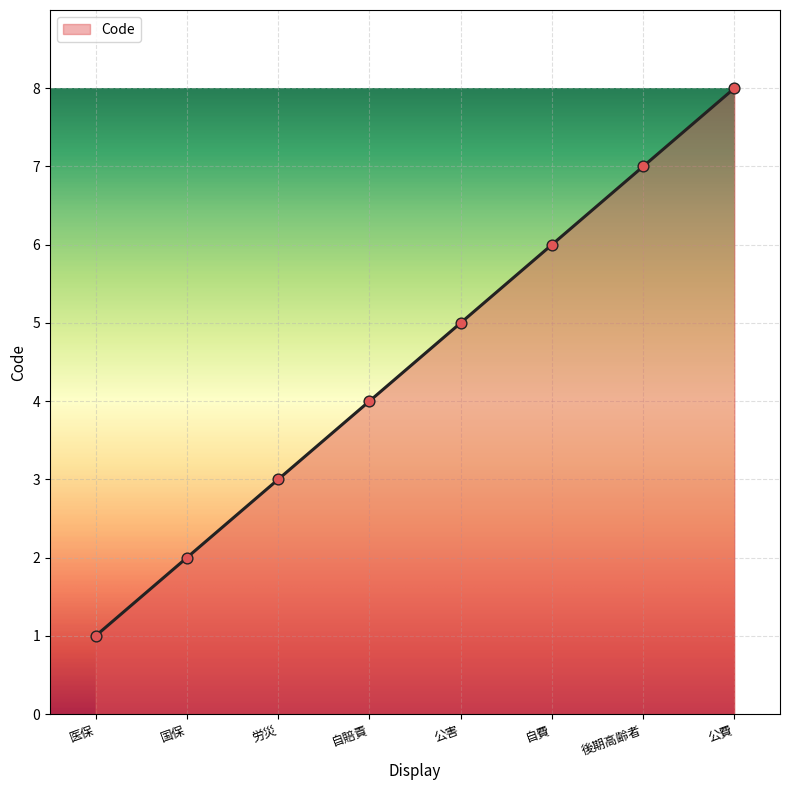

Approximately how many times larger is the value at 自賠責 compared to 後期高齢者?

0.6